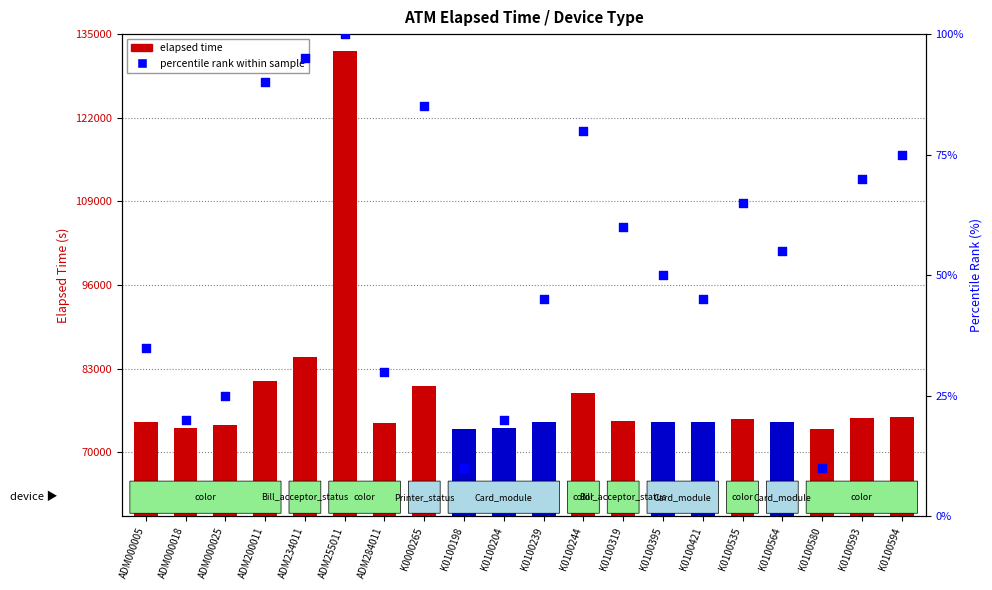

Which series contains the highest Y value?

elapsed time